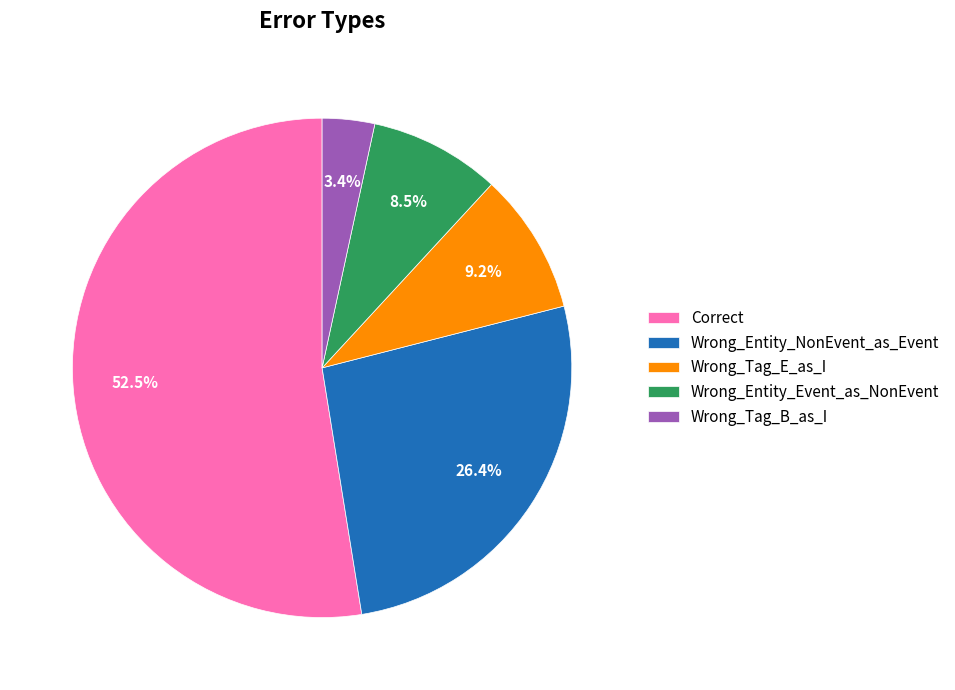

Approximately how many times larger is the value at Wrong_Entity_Event_as_NonEvent compared to Correct?

0.2